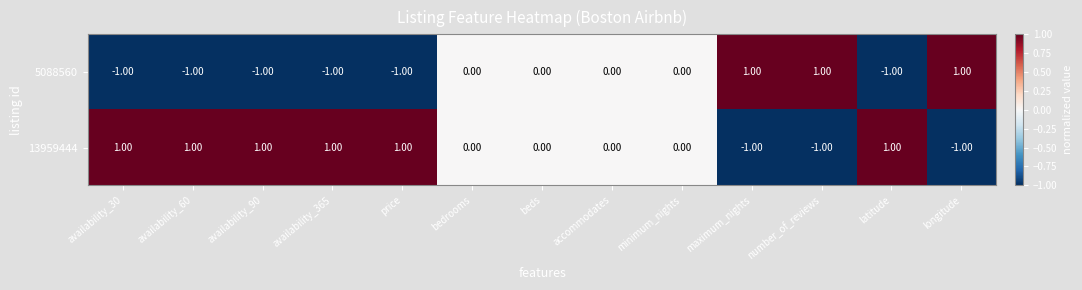

Which series has the largest total across all categories?

13959444